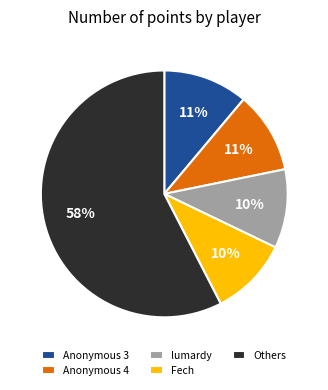

To the nearest percent, what is the average slice percentage?

20%